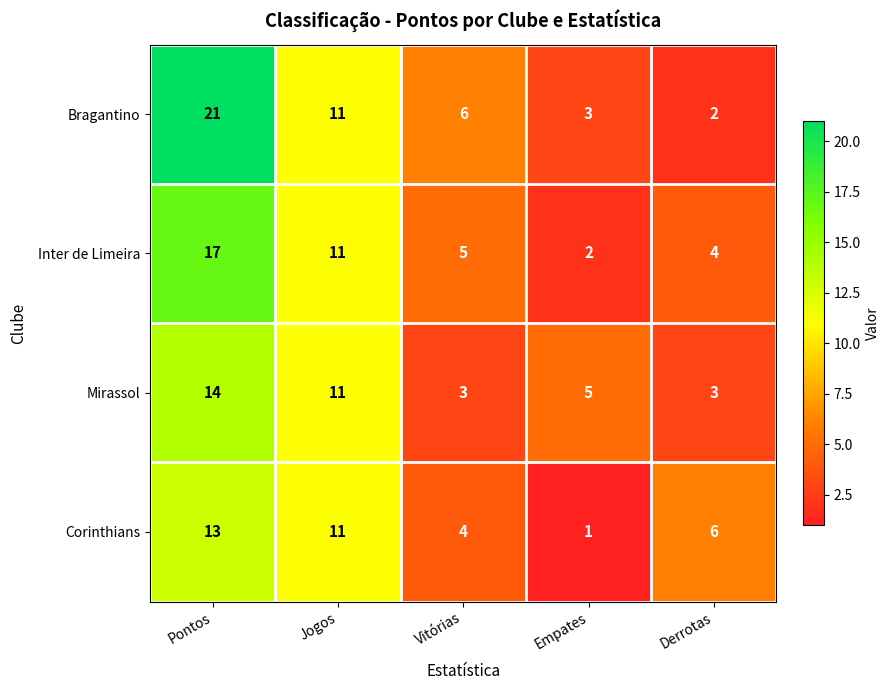

What is the sum of all Bragantino values?

43